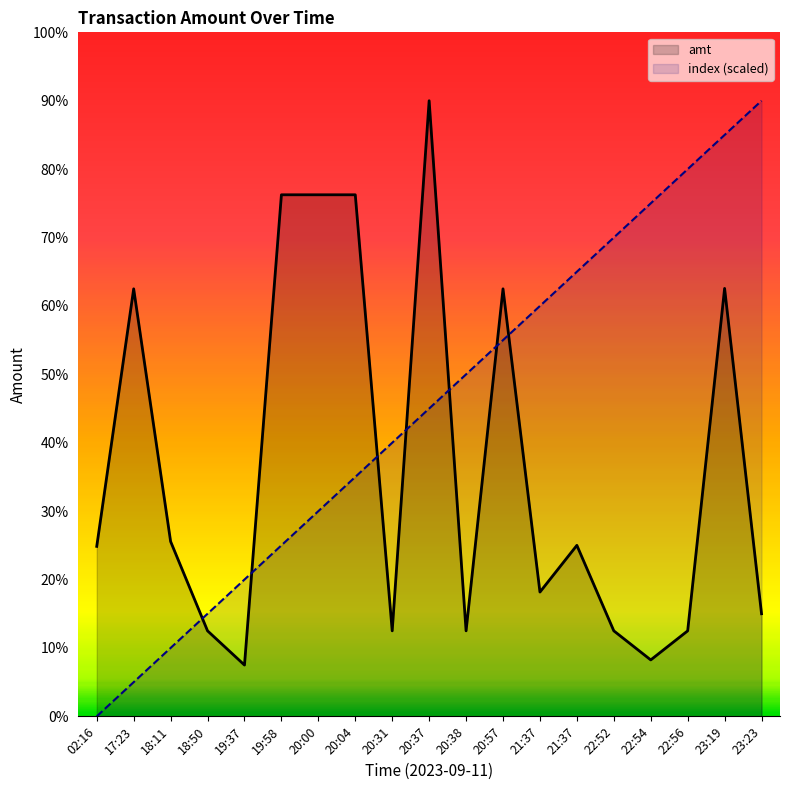

True or false: index and amt cross at least once.

True